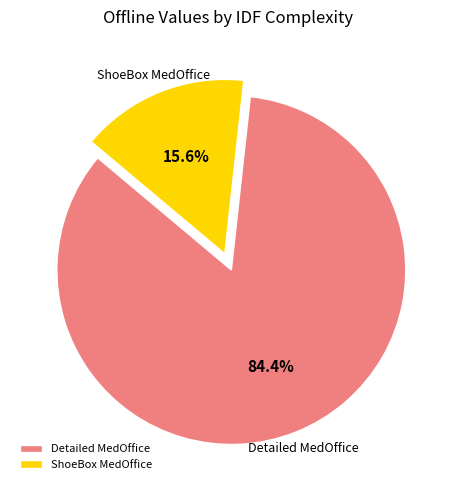

Which slice is the largest?

Detailed MedOffice